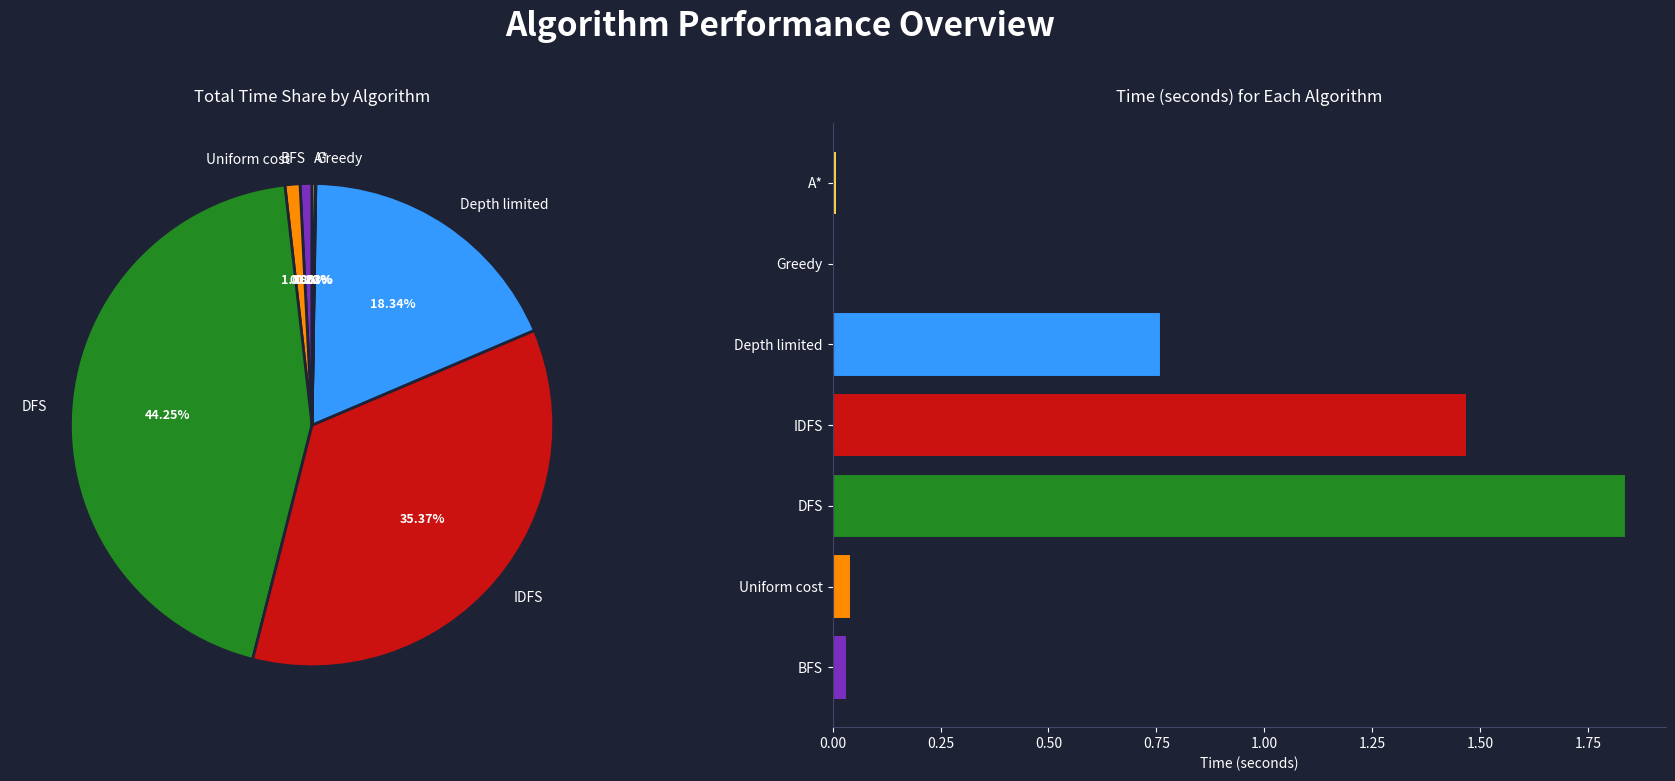

The IDFS slice represents 35% of the pie. True or false?

True